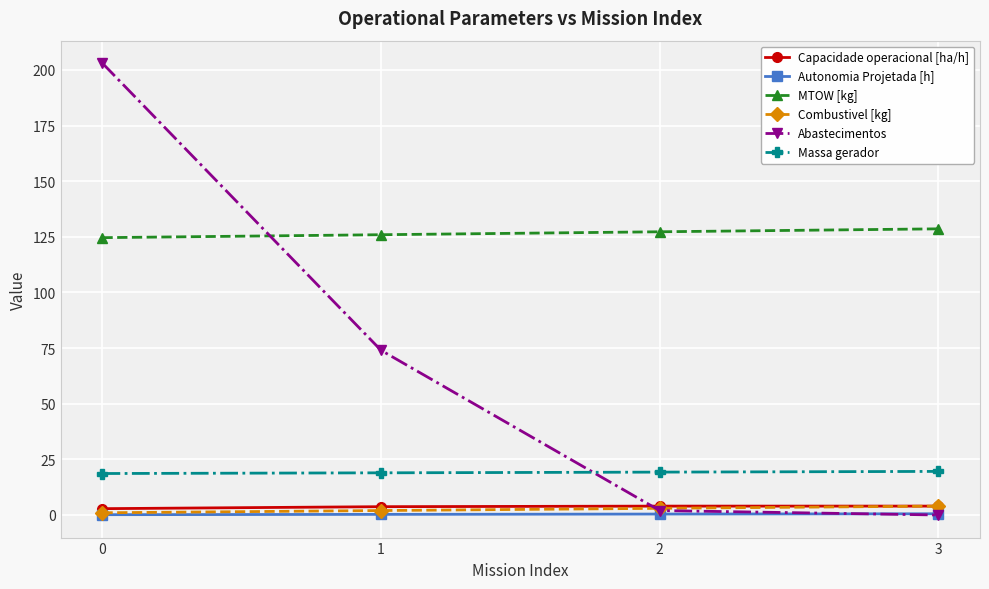

Which series changed the most between 0 and 1?

Abastecimentos